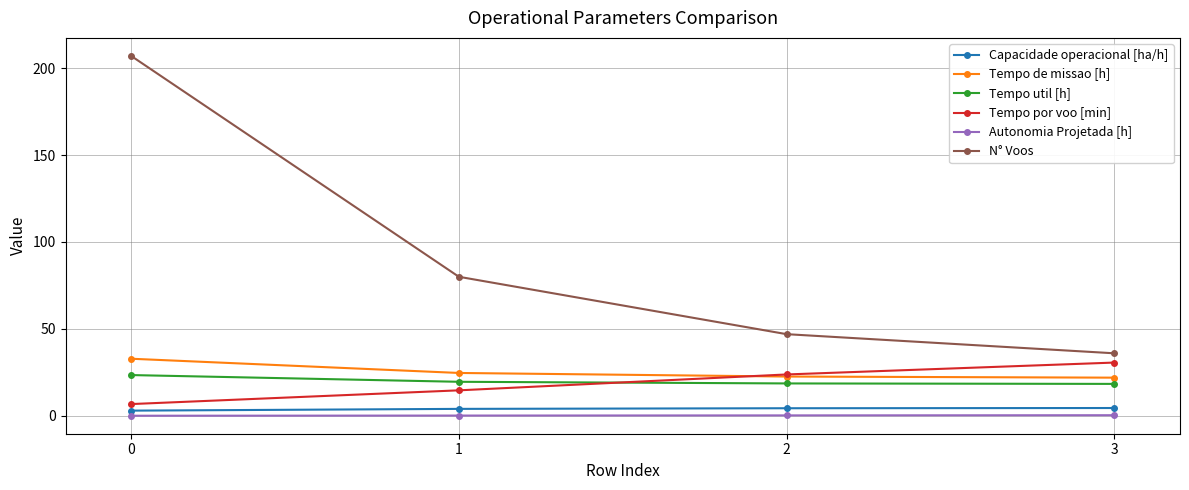

The value of Tempo por voo [min] at 2 is 9.2. True or false?

False